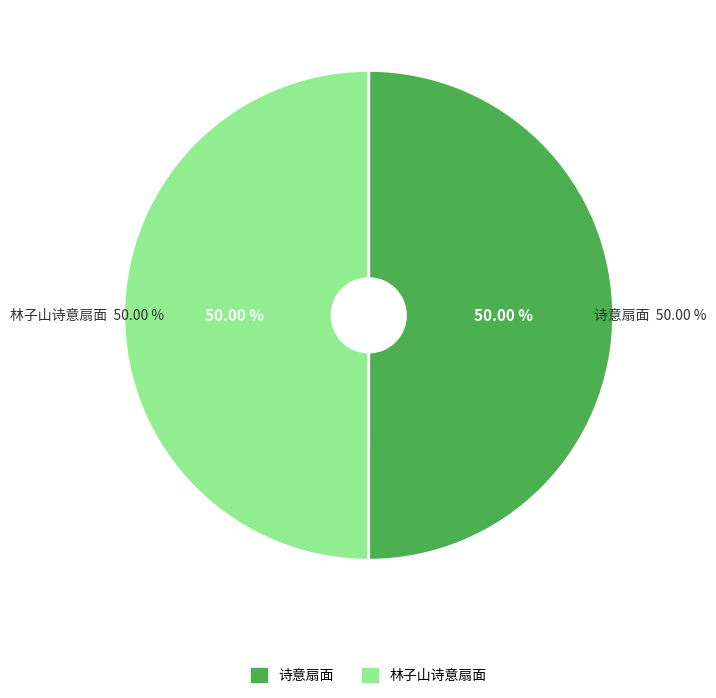

To the nearest percent, what portion does 林子山诗意扇面 represent?

50%